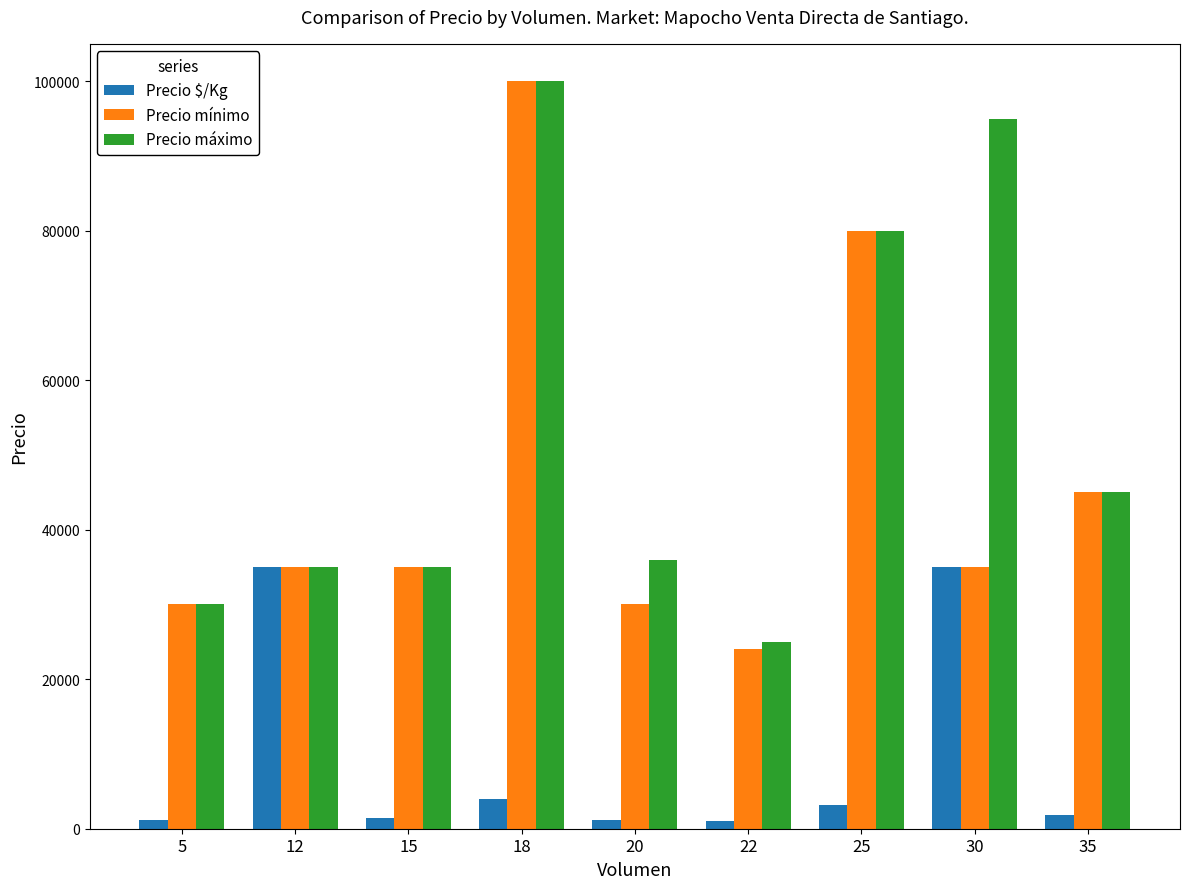

What are all the series names shown in the legend?

Precio $/Kg, Precio mínimo, Precio máximo